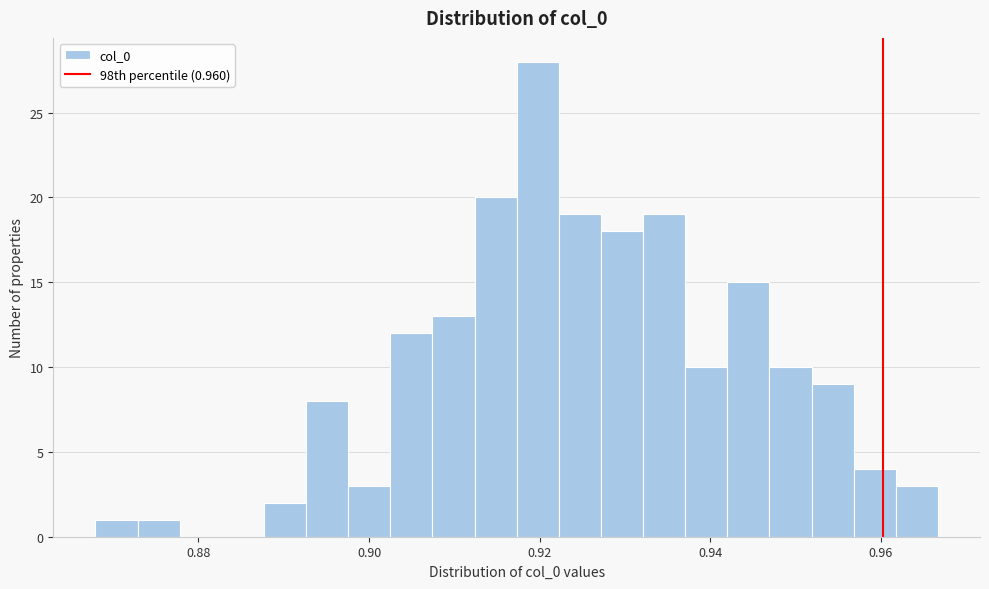

Read against the x-axis, roughly where is the centre of the tallest bar?

0.920